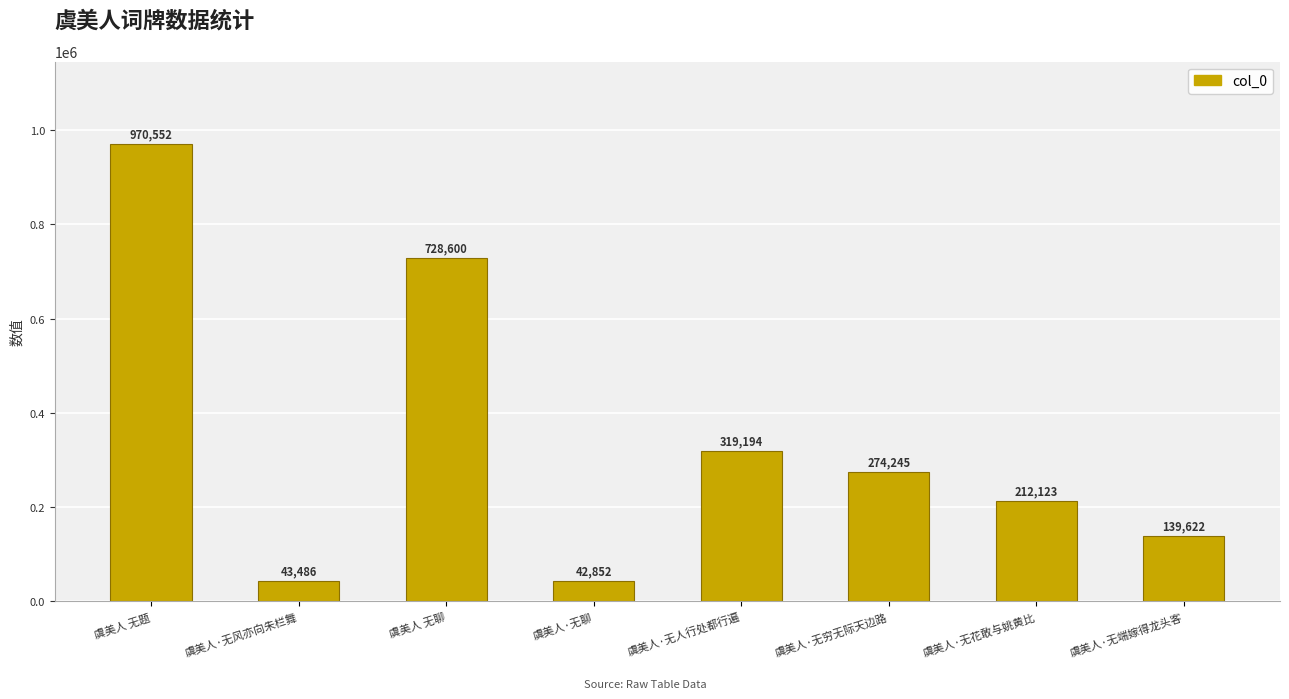

Does the chart contain stacked bars?

No